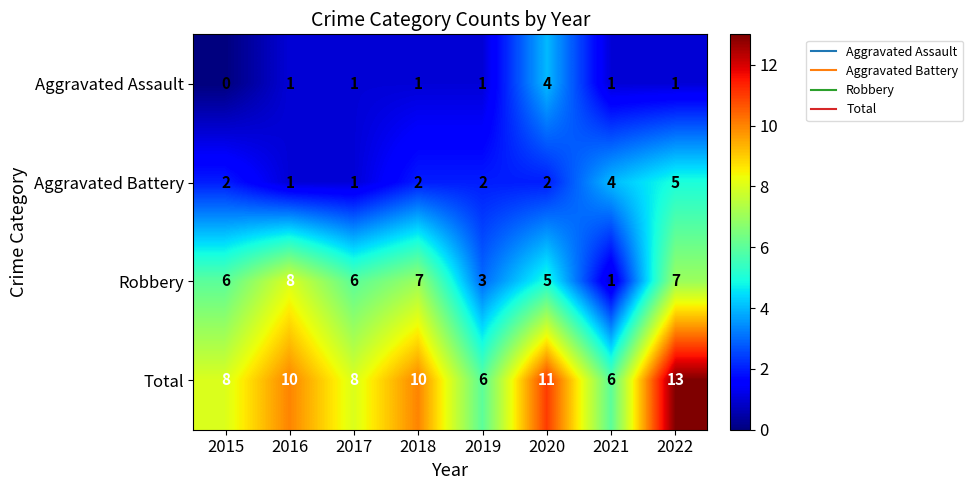

At which category is the sum across all series the highest?

2022